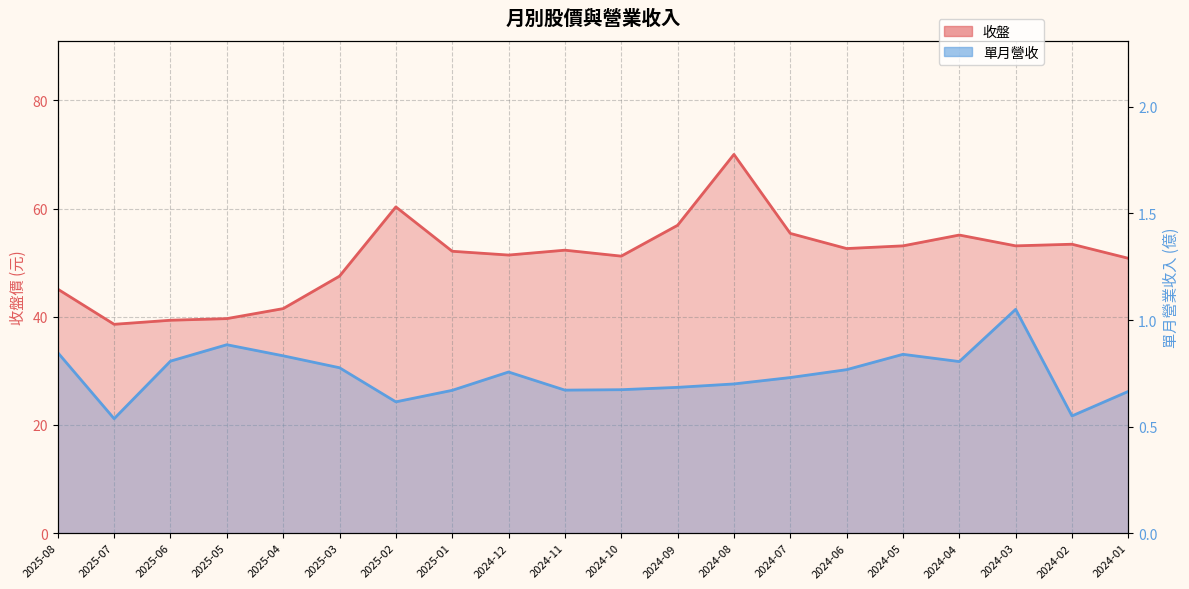

Reading right to left, list all the values displayed in this chart.

收盤: 2024-01=50.8	2024-02=53.4	2024-03=53.1	2024-04=55.1	2024-05=53.1	2024-06=52.6	2024-07=55.4	2024-08=70.0	2024-09=56.9	2024-10=51.2	2024-11=52.3	2024-12=51.4	2025-01=52.1	2025-02=60.3	2025-03=47.5	2025-04=41.5	2025-05=39.6	2025-06=39.4	2025-07=38.6	2025-08=45.1
單月營收: 2024-01=0.7	2024-02=0.6	2024-03=1.1	2024-04=0.8	2024-05=0.8	2024-06=0.8	2024-07=0.7	2024-08=0.7	2024-09=0.7	2024-10=0.7	2024-11=0.7	2024-12=0.8	2025-01=0.7	2025-02=0.6	2025-03=0.8	2025-04=0.8	2025-05=0.9	2025-06=0.8	2025-07=0.5	2025-08=0.8